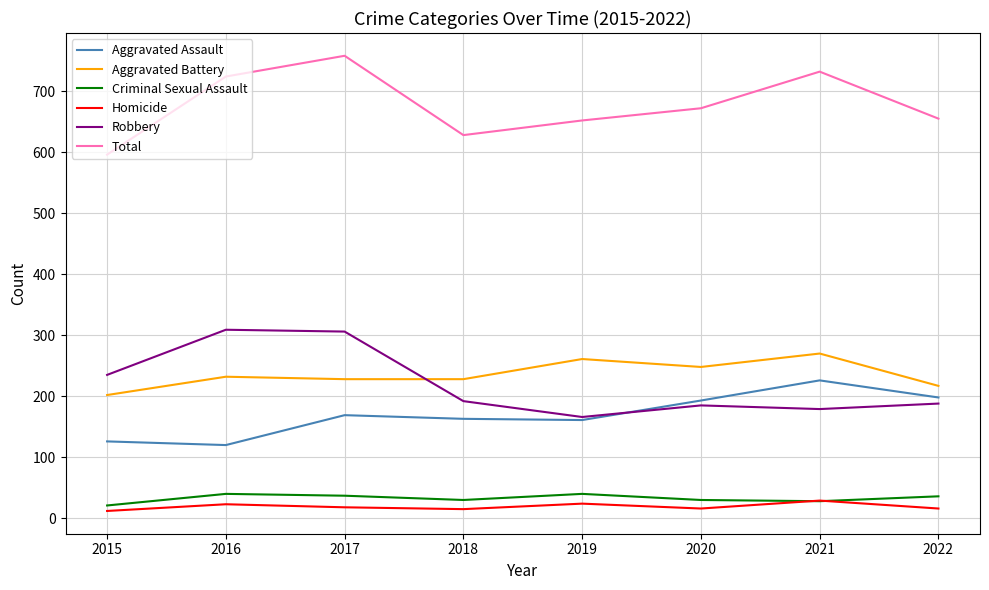

True or false: Total and Aggravated Battery cross at least once.

False